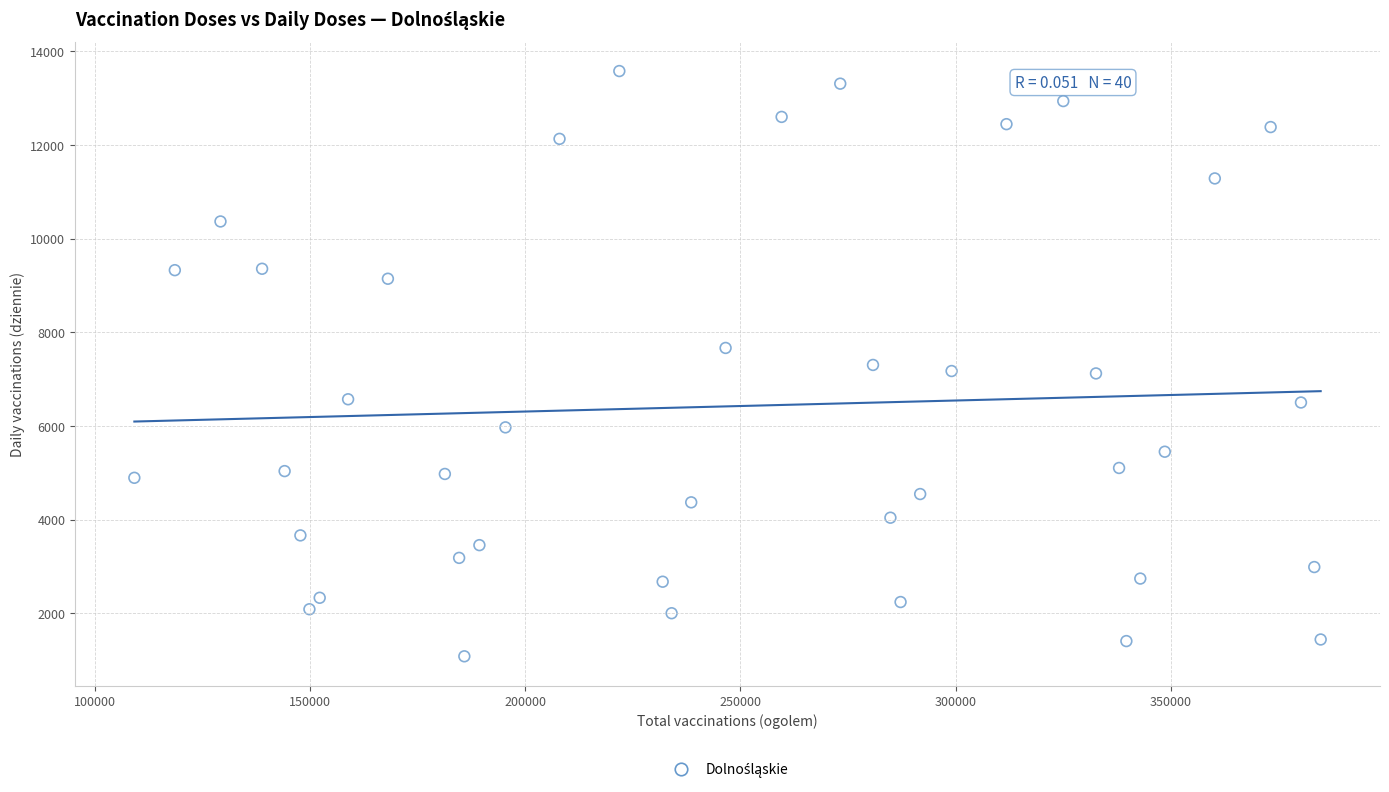

What is the range of Y values (max minus min)?

12498